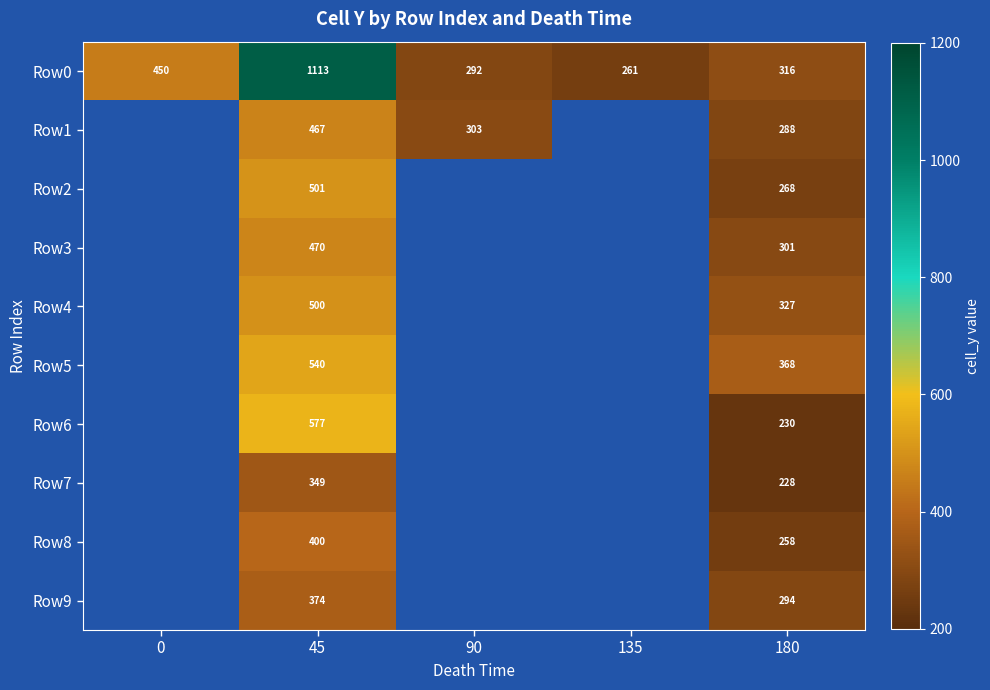

At which category does the chart reach its peak across all series?

45